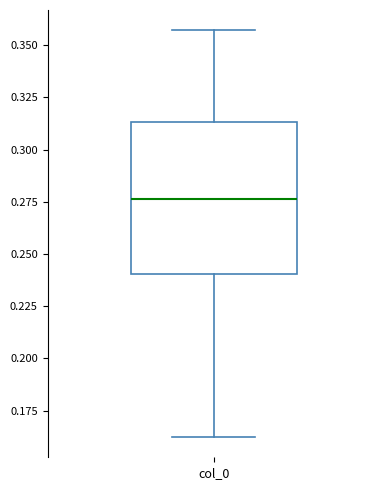

Where does the lower whisker of the box for col_0 end on the y-axis? The values are not printed on the chart, so give them approximately, as read against the axis.

0.160